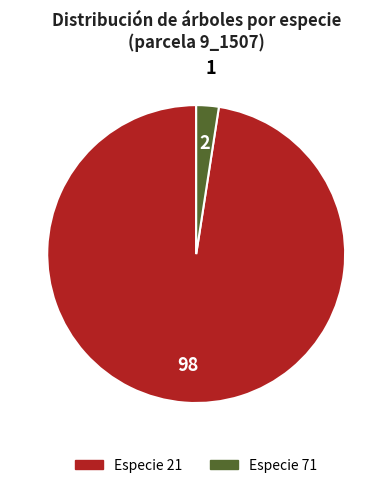

Is Especie 21 the majority of the pie?

Yes